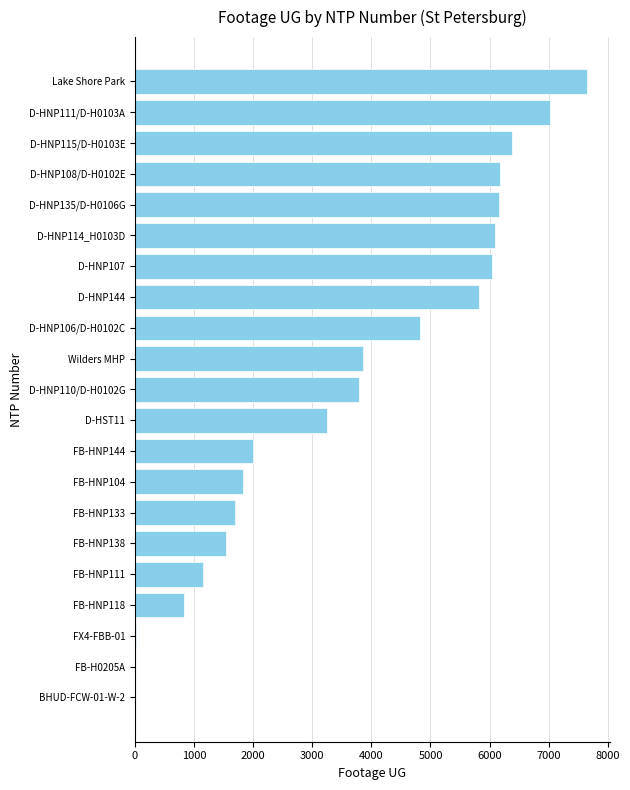

Are the bars horizontal?

Yes